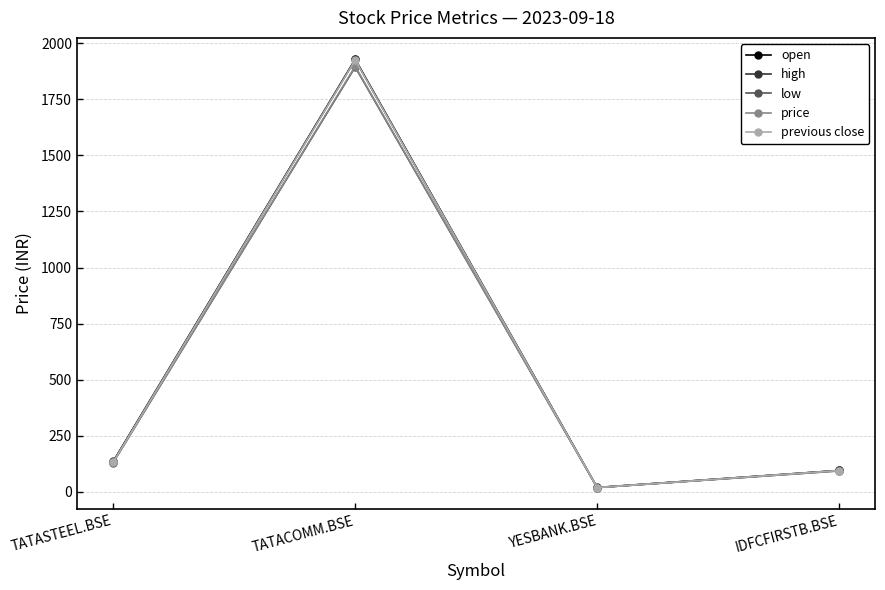

Which series has the largest range (max minus min)?

high